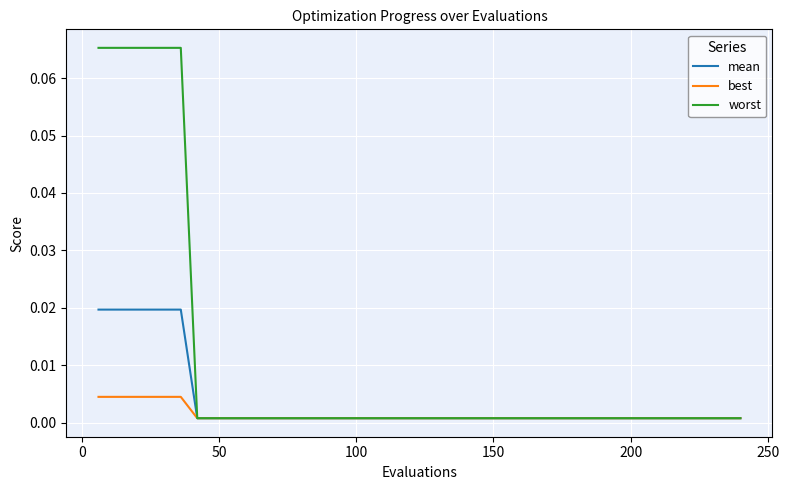

What are all the series names shown in the legend?

mean, best, worst